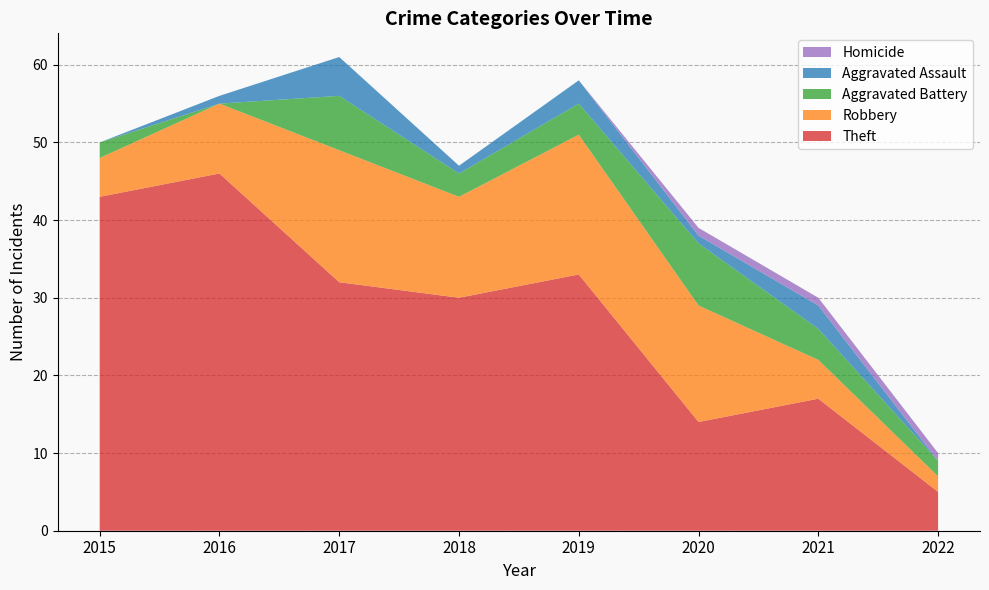

Reading left to right, transcribe all the data shown in this chart.

Theft: 43	46	32	30	33	14	17	5
Robbery: 5	9	17	13	18	15	5	2
Aggravated Battery: 2	0	7	3	4	8	4	2
Aggravated Assault: 0	1	5	1	3	1	3	0
Homicide: 0	0	0	0	0	1	1	1